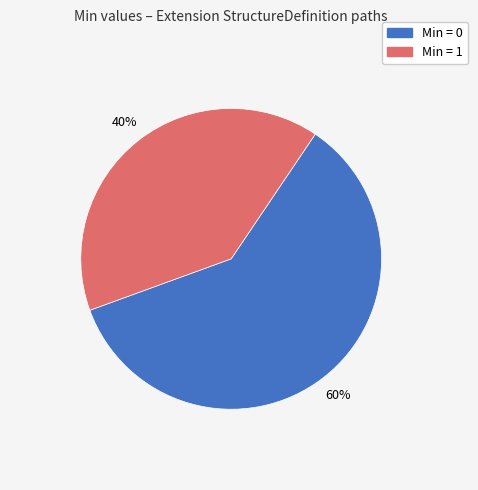

What is the smallest slice in the pie chart?

Min = 1